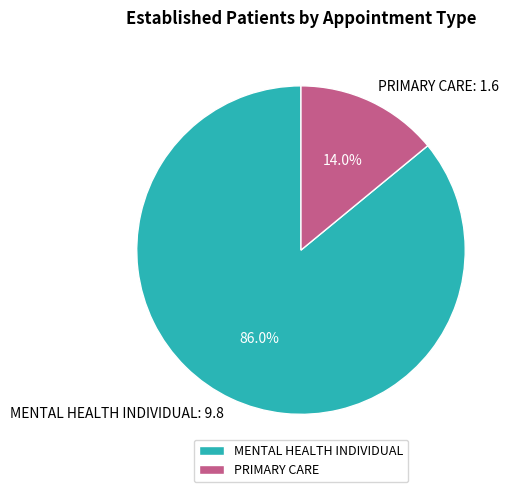

Approximately how many times larger is the value at PRIMARY CARE compared to MENTAL HEALTH INDIVIDUAL?

0.2